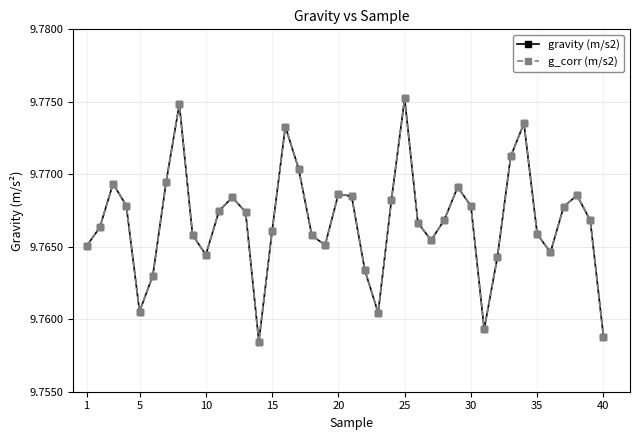

Is this an area chart (filled region under the line)?

No